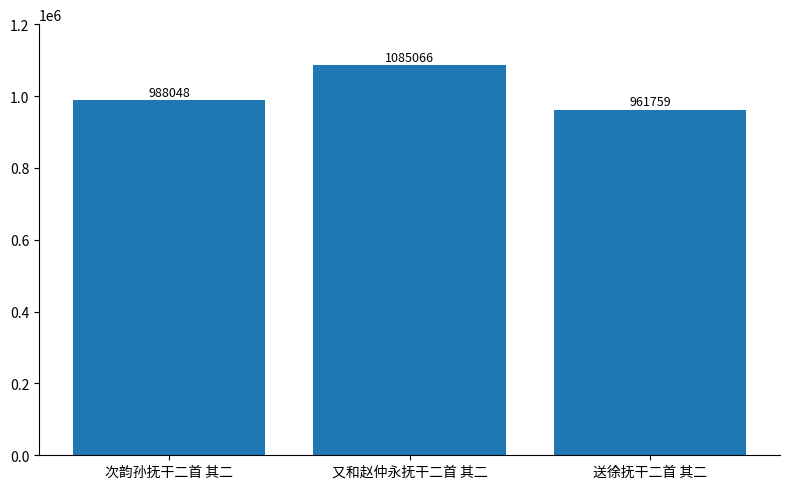

What is the change in value from 次韵孙抚干二首 其二 to 送徐抚干二首 其二?

-26289